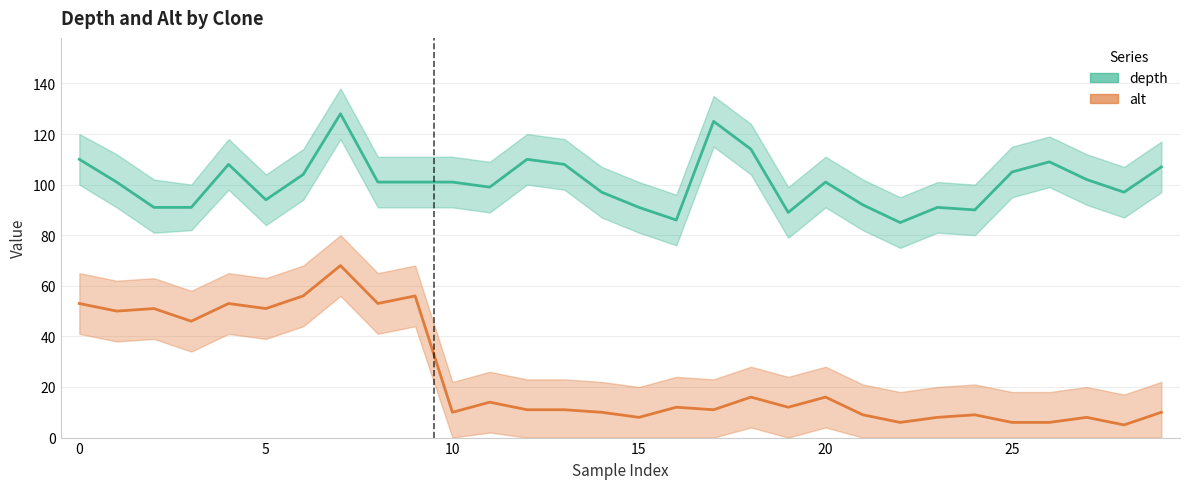

How many lines are shown in the chart?

2